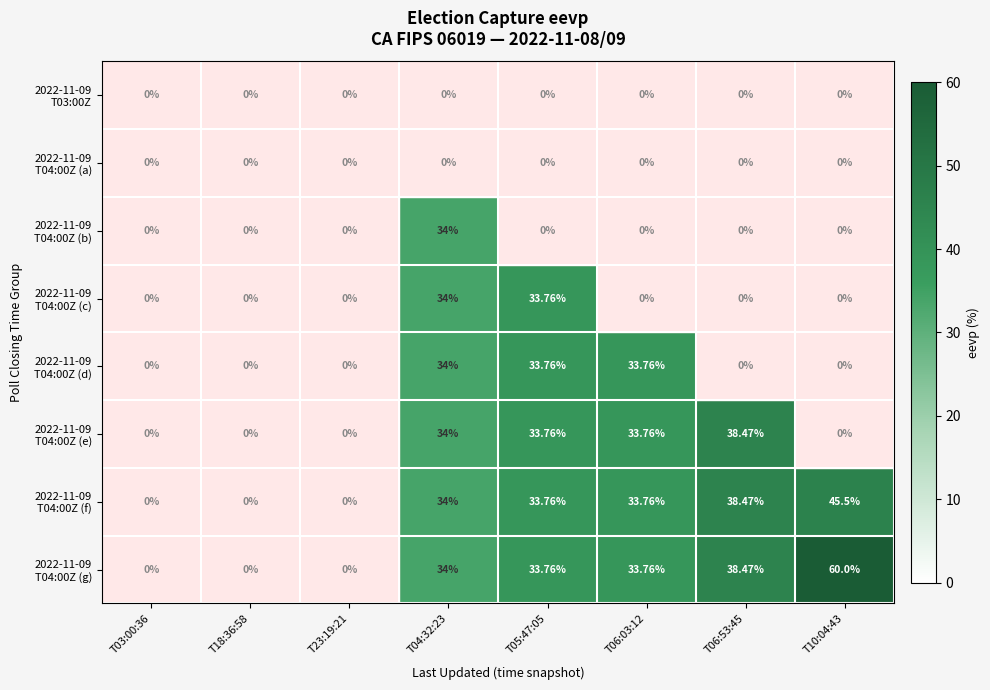

At which category is the sum across all series the highest?

T04:32:23